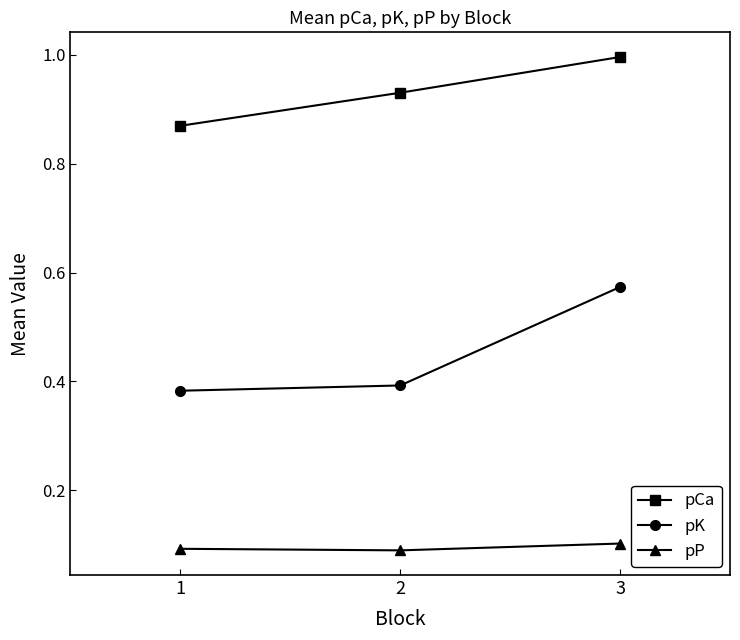

What is the difference between the maximum and minimum values in the pCa series?

0.1